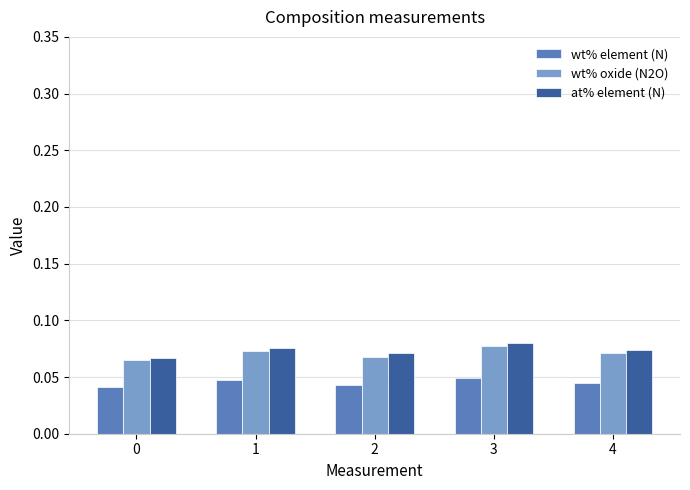

At how many categories does at least one series exceed 0?

5